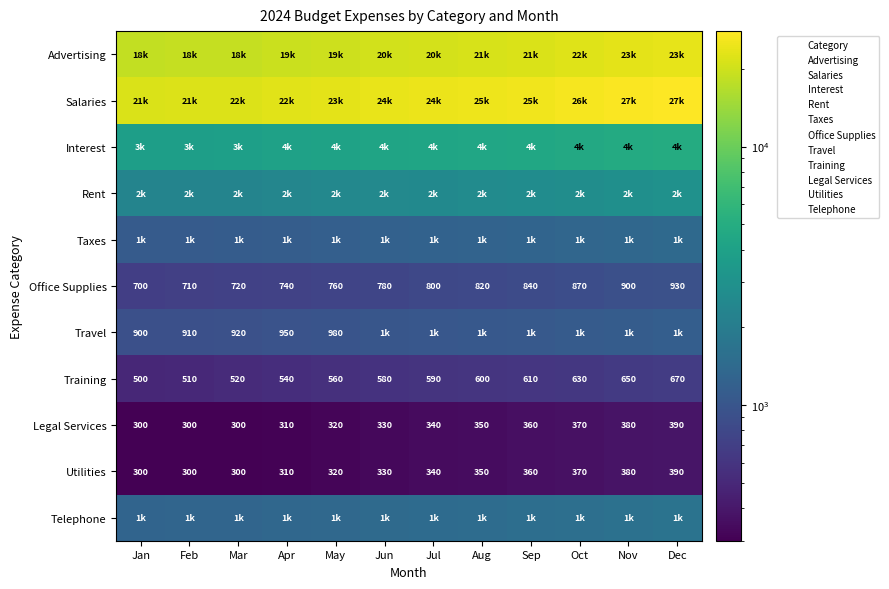

Where does the Training series first go above 590?

Aug